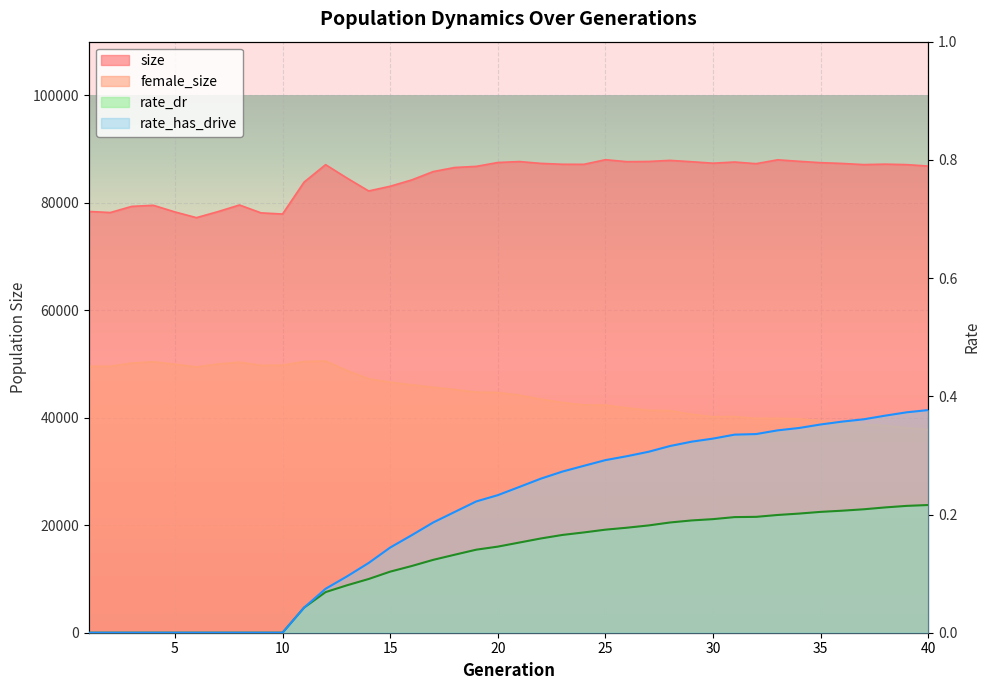

What is the sum of all female_size values?

1781829.0